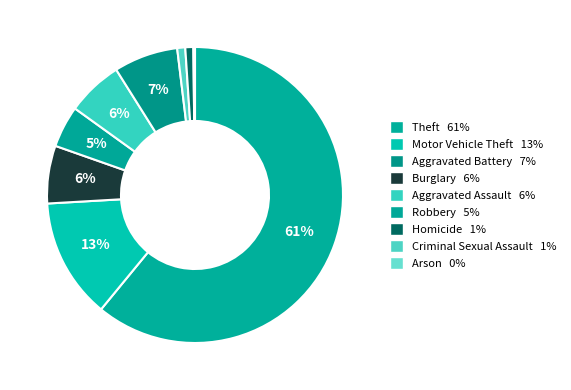

Rank the categories by value from lowest to highest.

Arson, Criminal Sexual Assault, Homicide, Robbery, Aggravated Assault, Burglary, Aggravated Battery, Motor Vehicle Theft, Theft